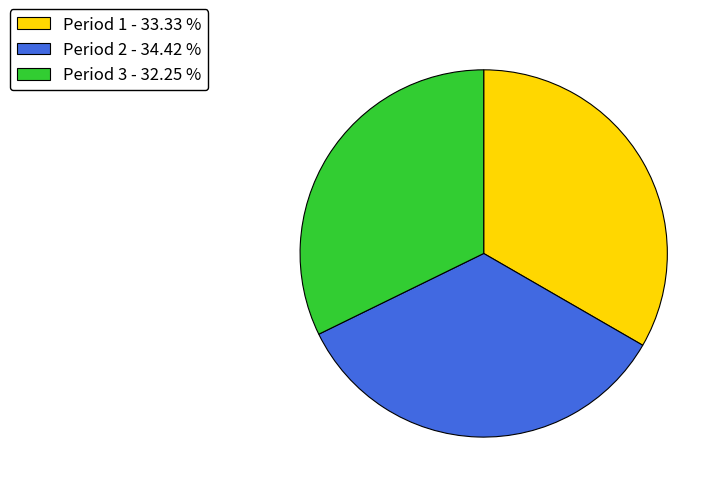

Does Period 1 - 33.33 % represent more than half of the total?

No